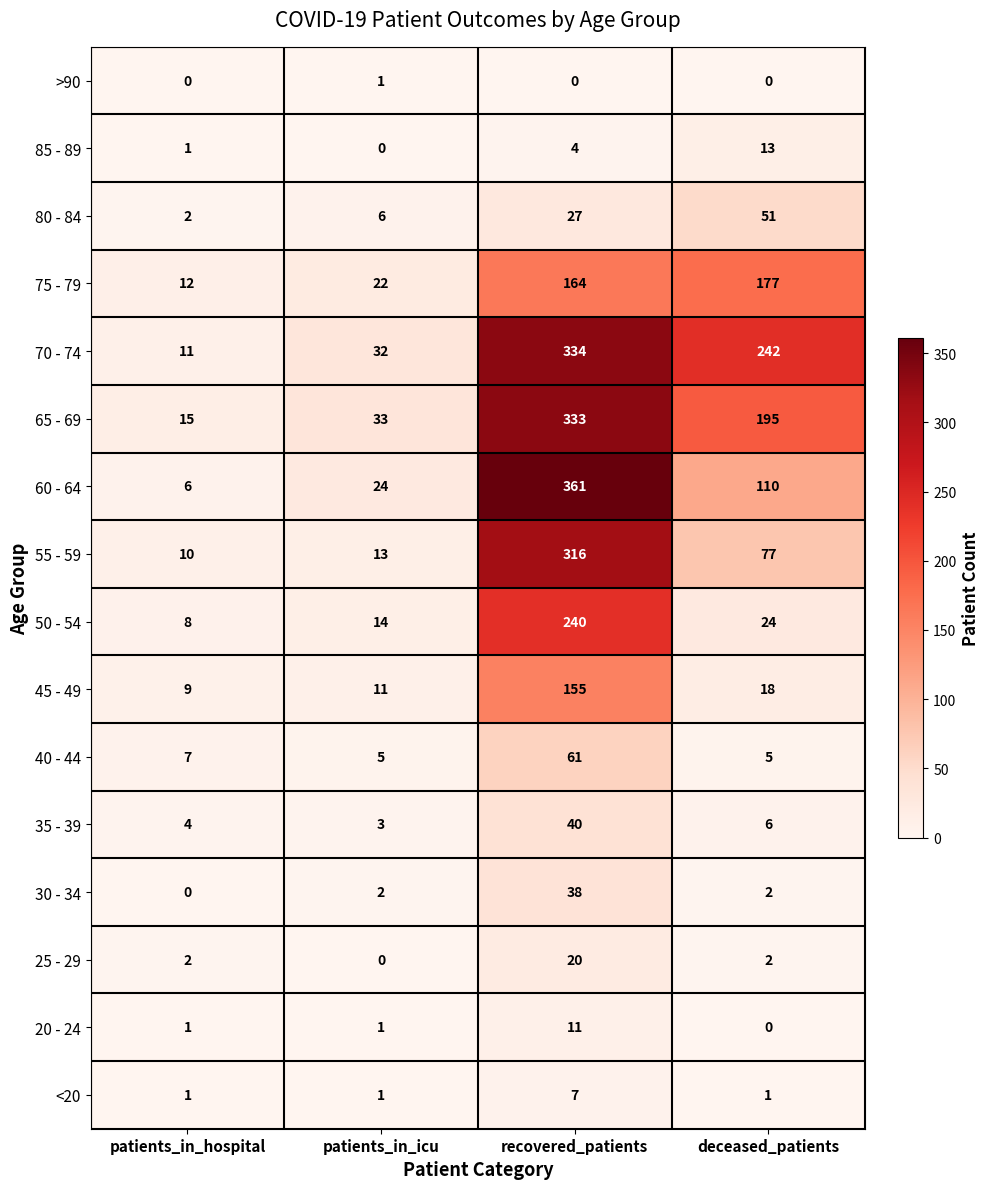

True or false: 70 - 74 has a value of 50 at deceased_patients.

False